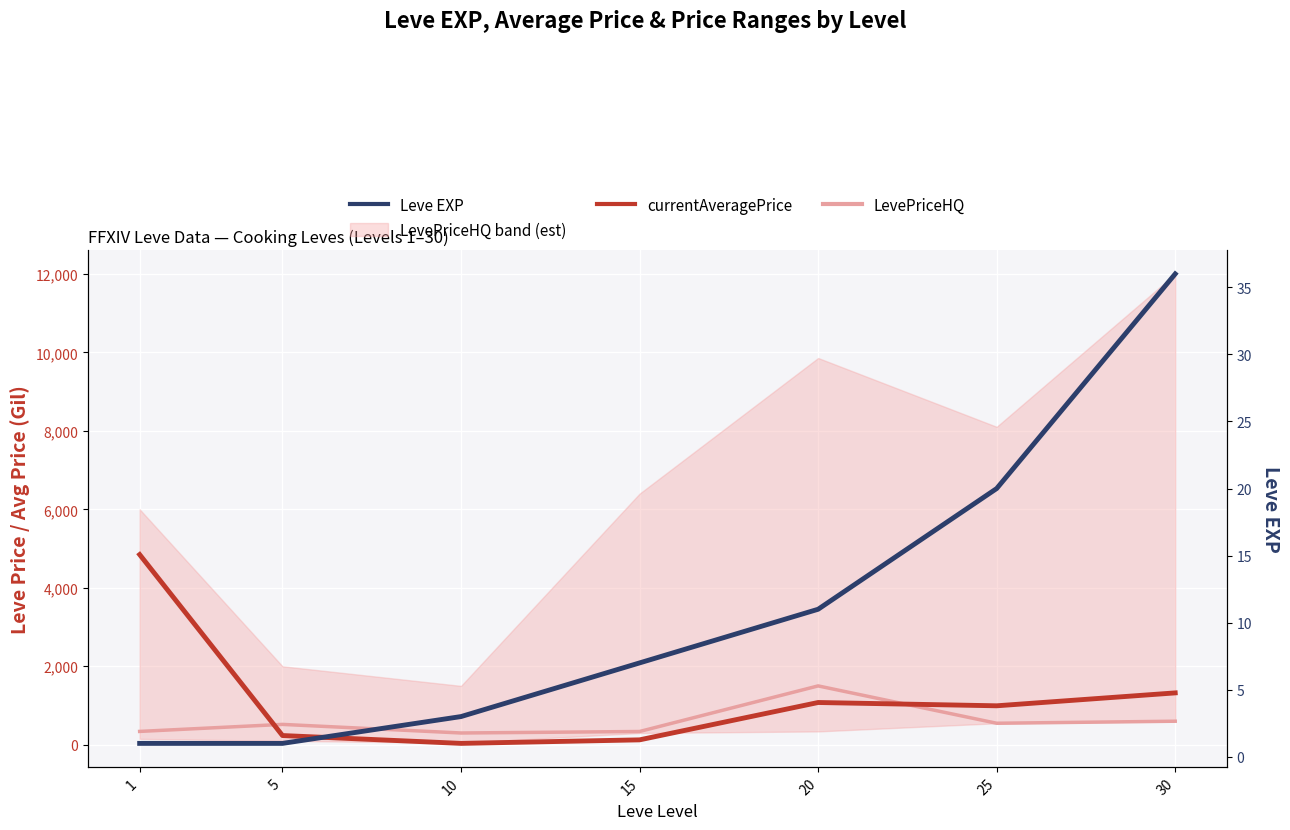

Which series ends up on top after the final intersection of currentAveragePrice and LevePriceHQ?

currentAveragePrice